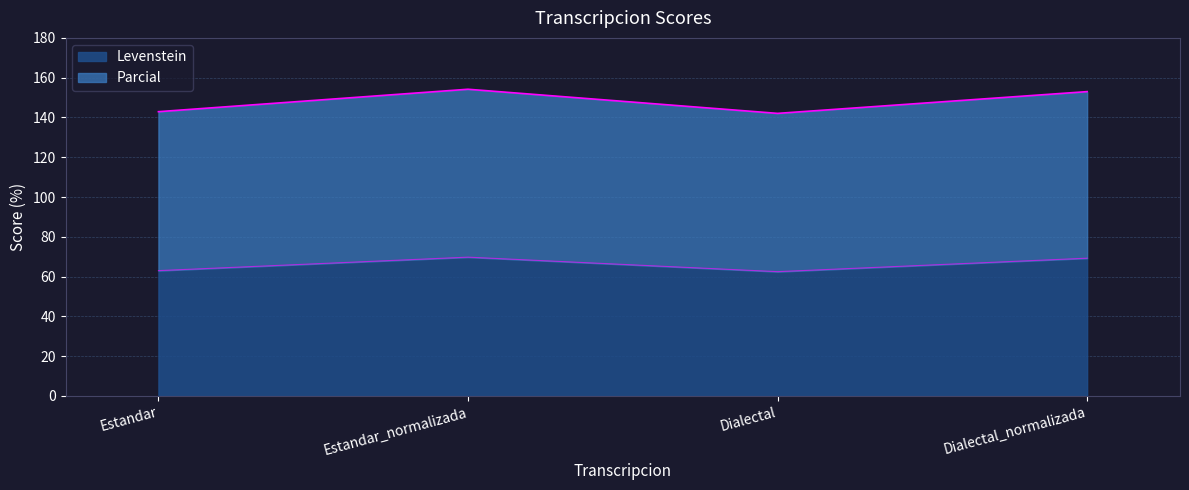

At which label does Parcial reach its peak?

Estandar_normalizada